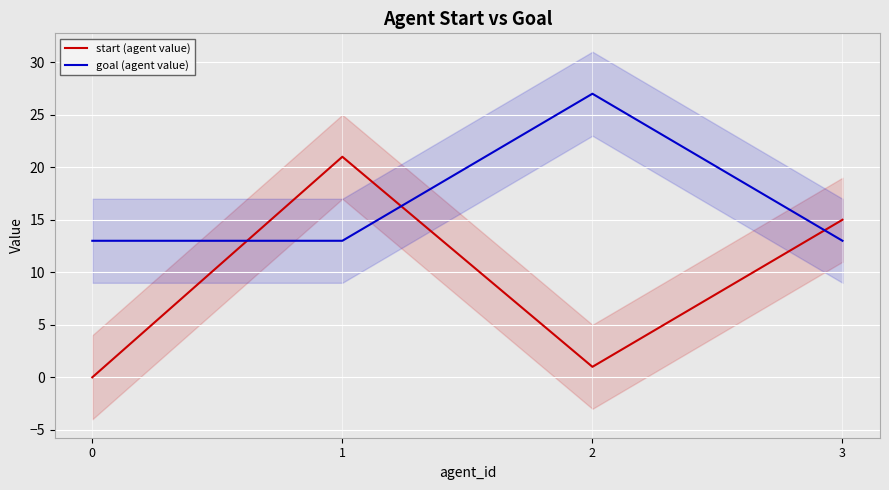

How many data points in start (agent value) are less than 15?

2